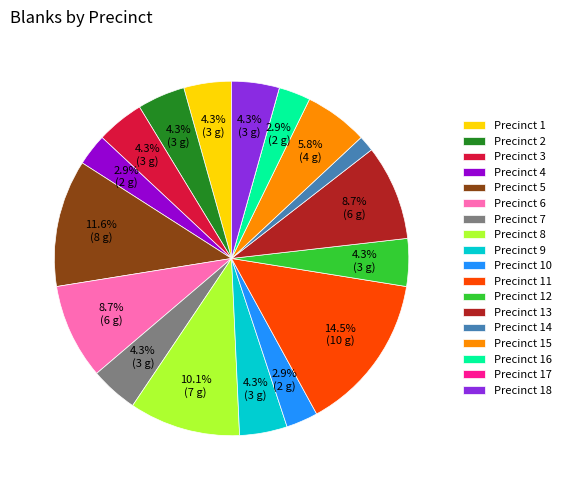

Approximately how many times larger is the value at Precinct 4 compared to Precinct 3?

0.7